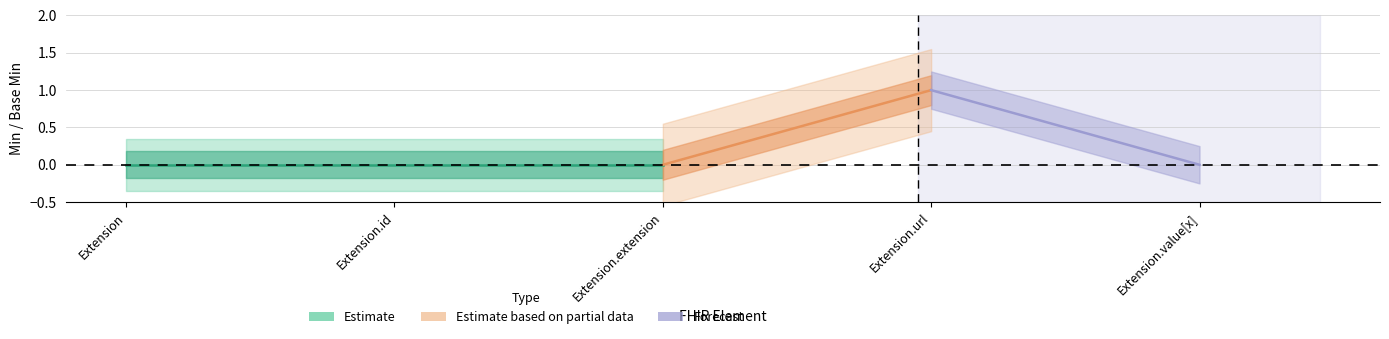

What is the sum of the Min values at Extension.url and Extension.extension?

1